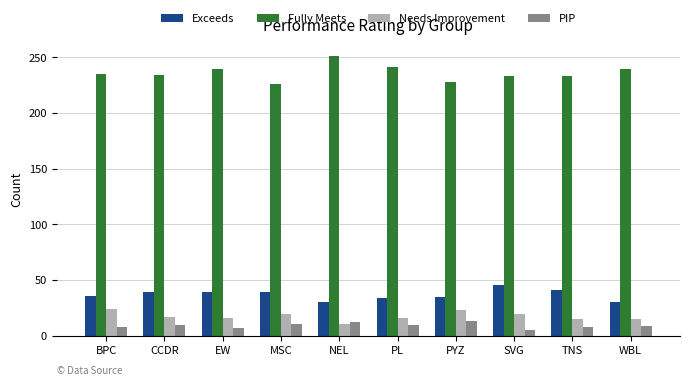

What is the lowest value of the Exceeds series?

30